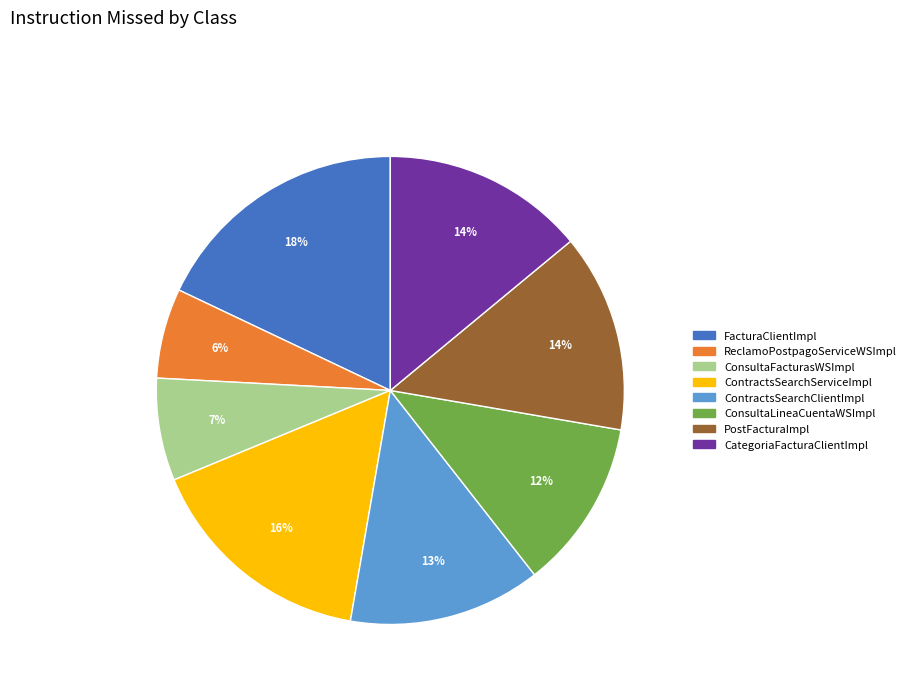

To the nearest percent, what portion does ConsultaLineaCuentaWSImpl represent?

12%